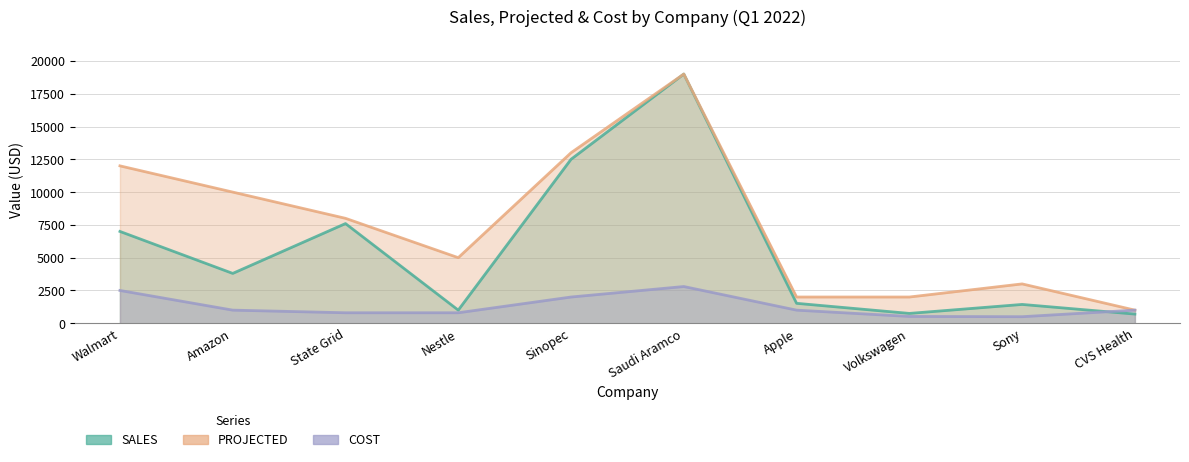

Rank the series at Amazon from lowest to highest value.

COST, SALES, PROJECTED